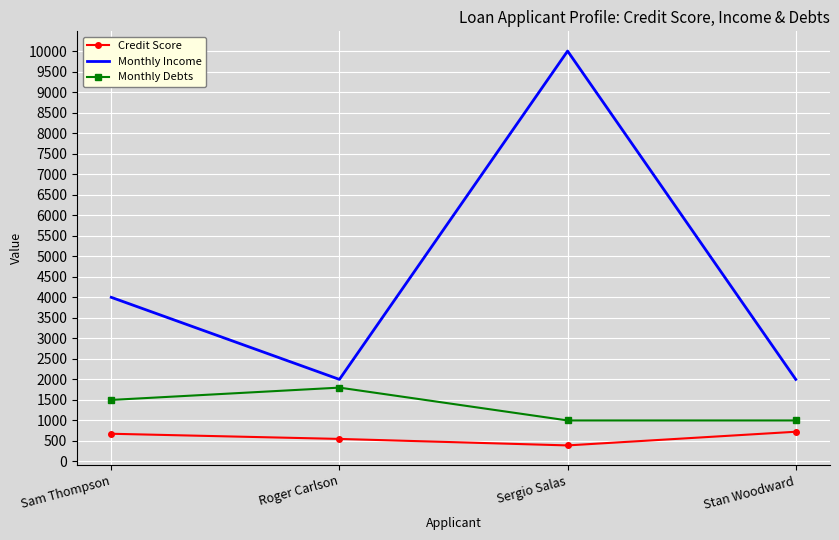

The value of Monthly Debts at Sergio Salas is 1000. True or false?

True